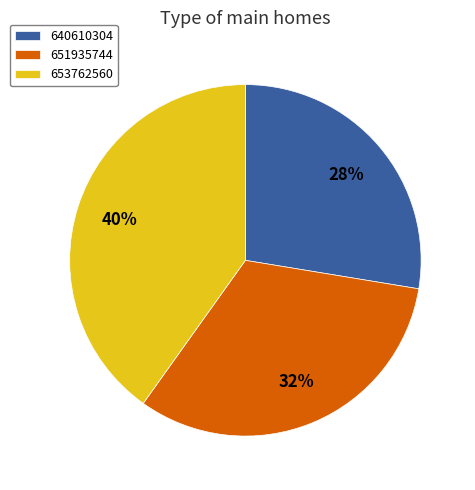

Does any single category account for the majority?

No